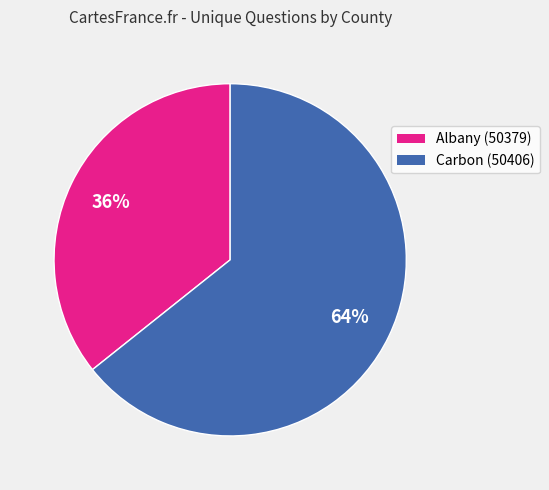

Which category accounts for the majority?

Carbon (50406)